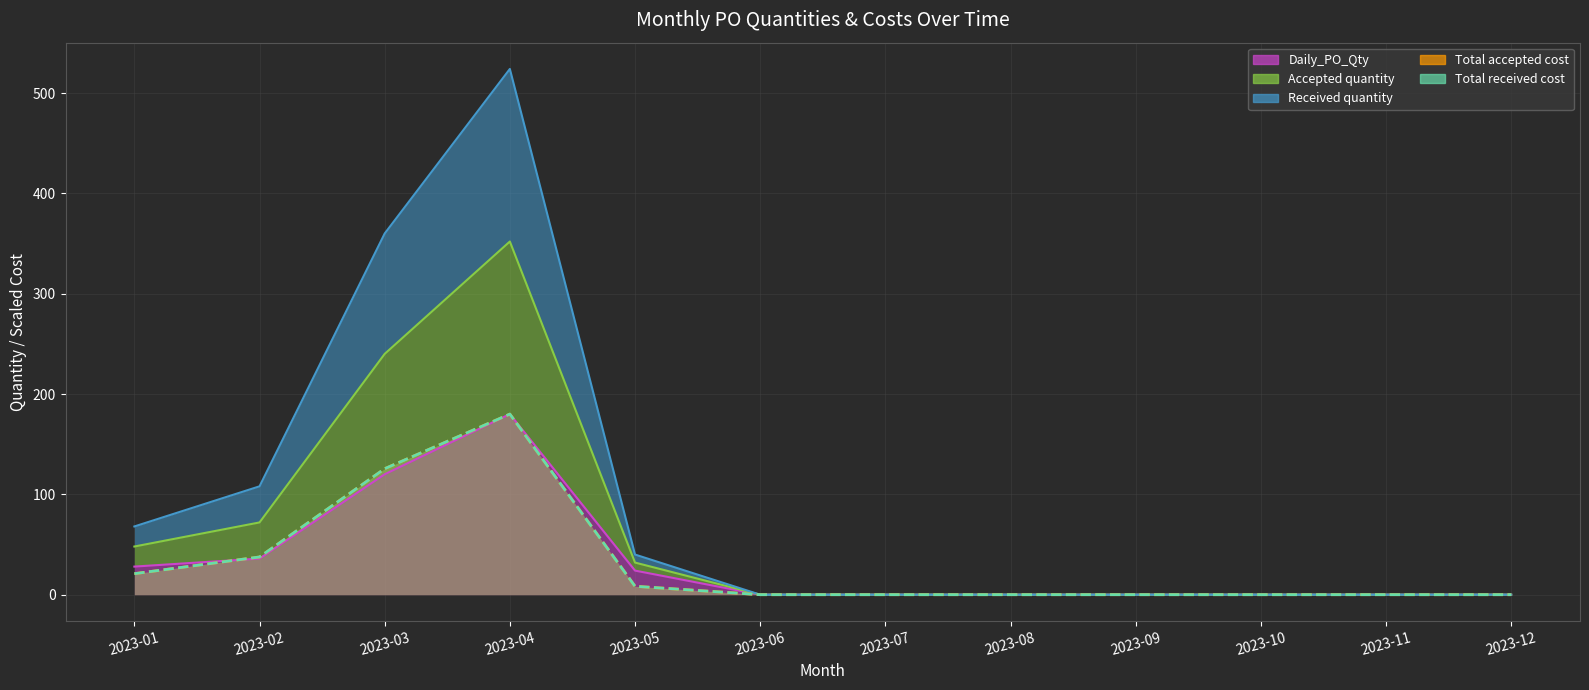

True or false: Total accepted cost and Total received cost intersect in this chart.

False